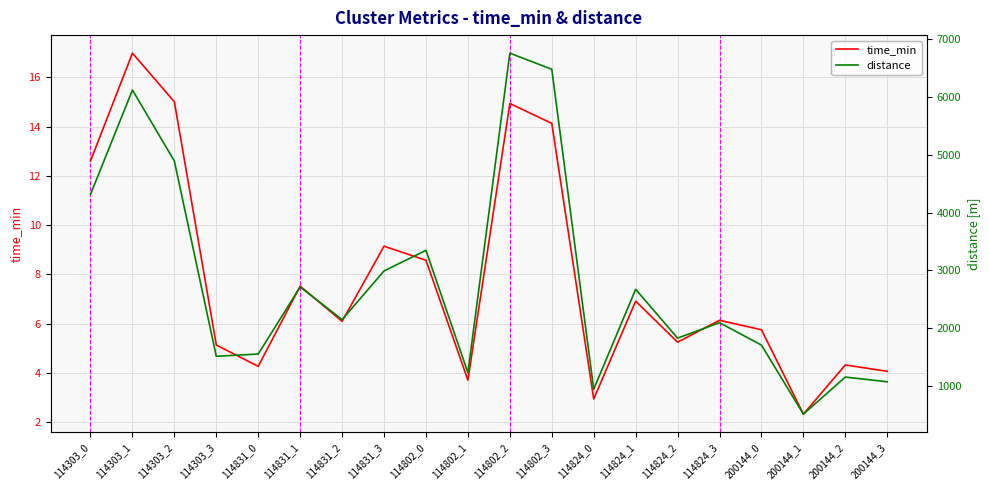

Which has a higher value, 114824_3 or 114824_0?

114824_3